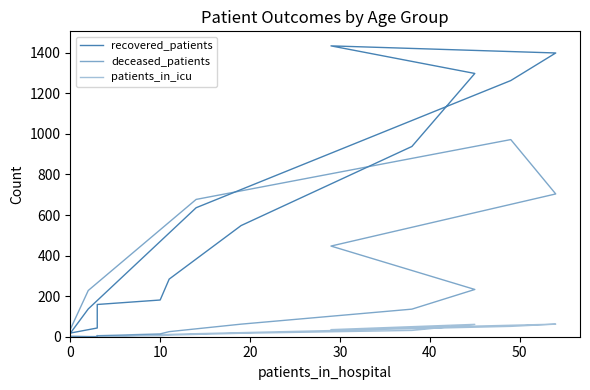

Reading left to right, what are all the values shown in this chart?

recovered_patients: 18	43	90	159	181	284	548	938	1298	1434	1399	1263	636	137	17	4
deceased_patients: 3	0	6	5	14	25	62	136	233	447	704	972	677	228	36	2
patients_in_icu: 0	0	1	3	5	8	17	31	61	35	62	51	15	0	0	0